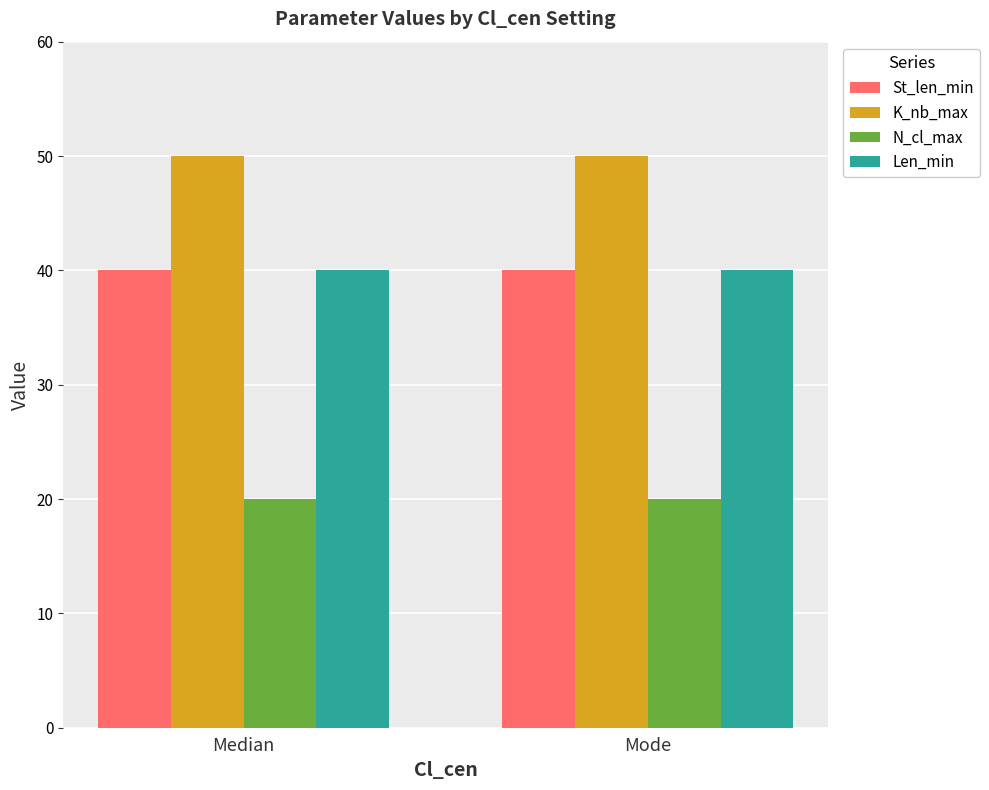

Reading left to right, what are all the values shown in this chart?

St_len_min: 40	40
K_nb_max: 50	50
N_cl_max: 20	20
Len_min: 40	40